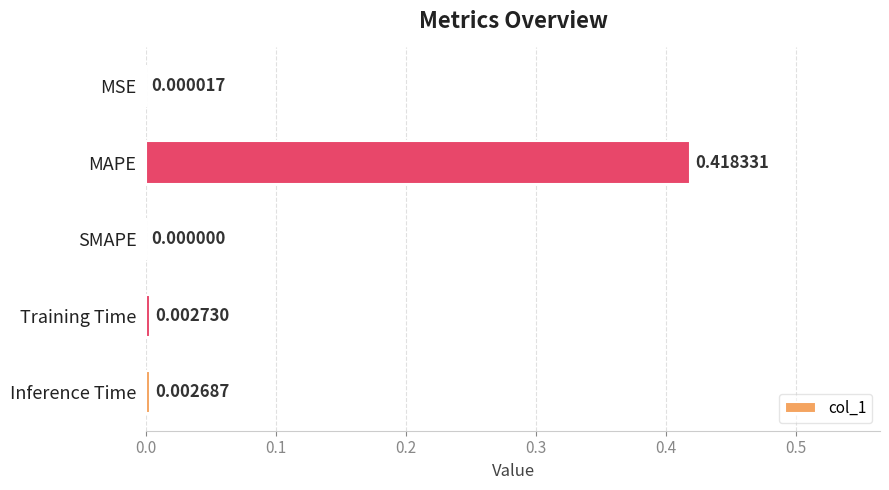

Which has a higher value, SMAPE or MAPE?

MAPE